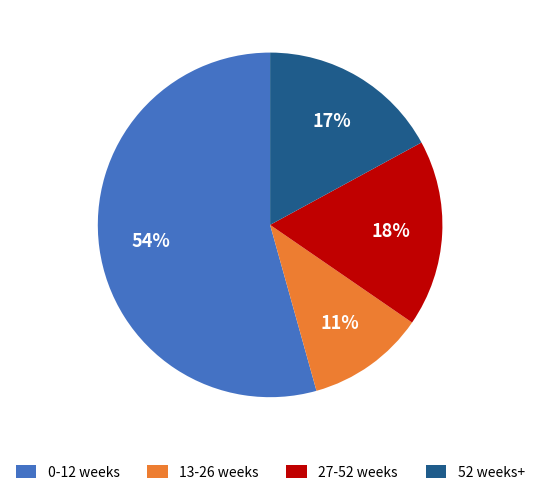

What is the smallest slice in the pie chart?

13-26 weeks